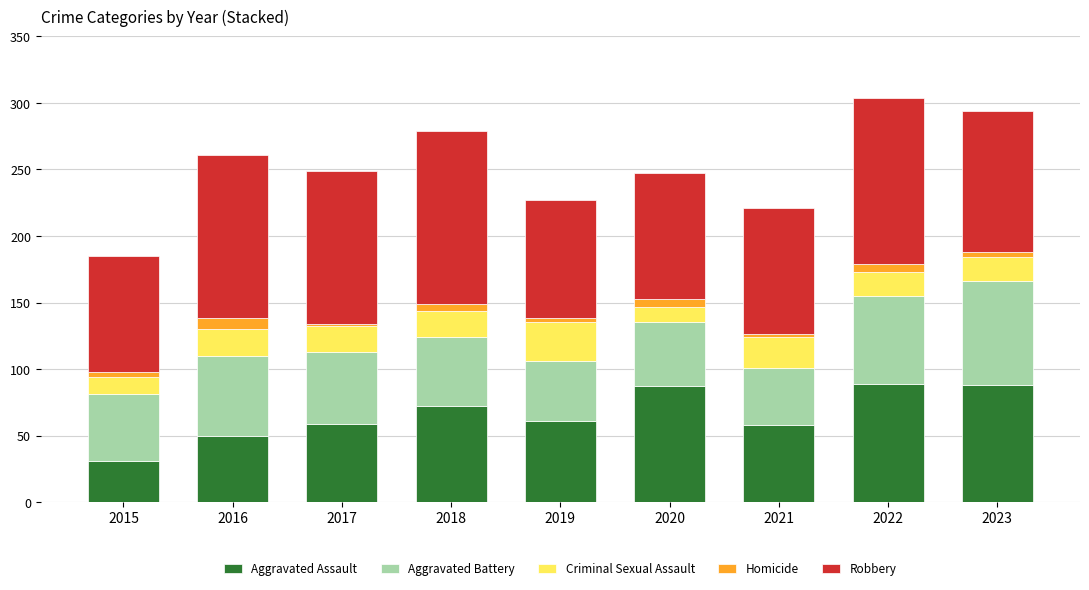

True or false: Aggravated Assault has a value of 74 at 2016.

False